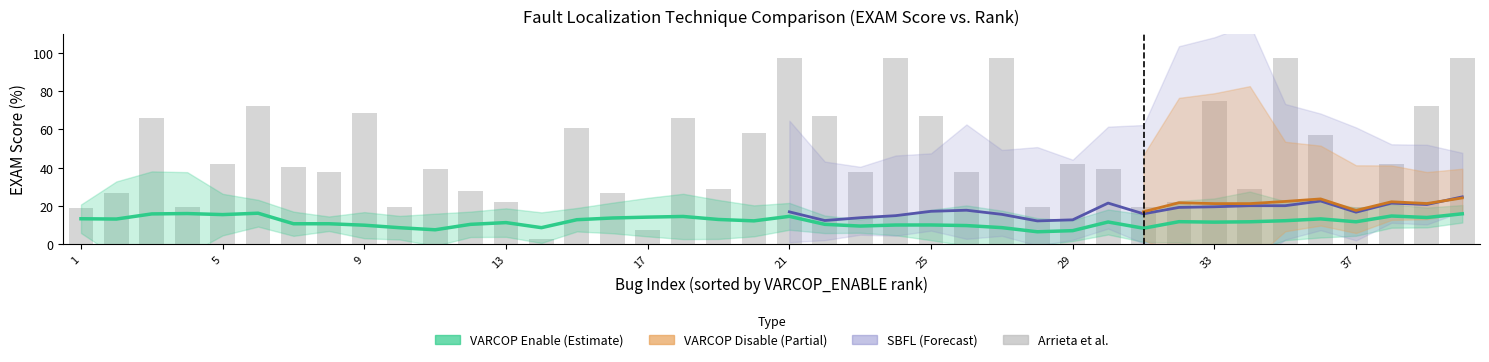

What is the difference between the VARCOP_DISABLE_BUGGY_PC_DETECTION:EXAM values at 4 and 2?

1.4